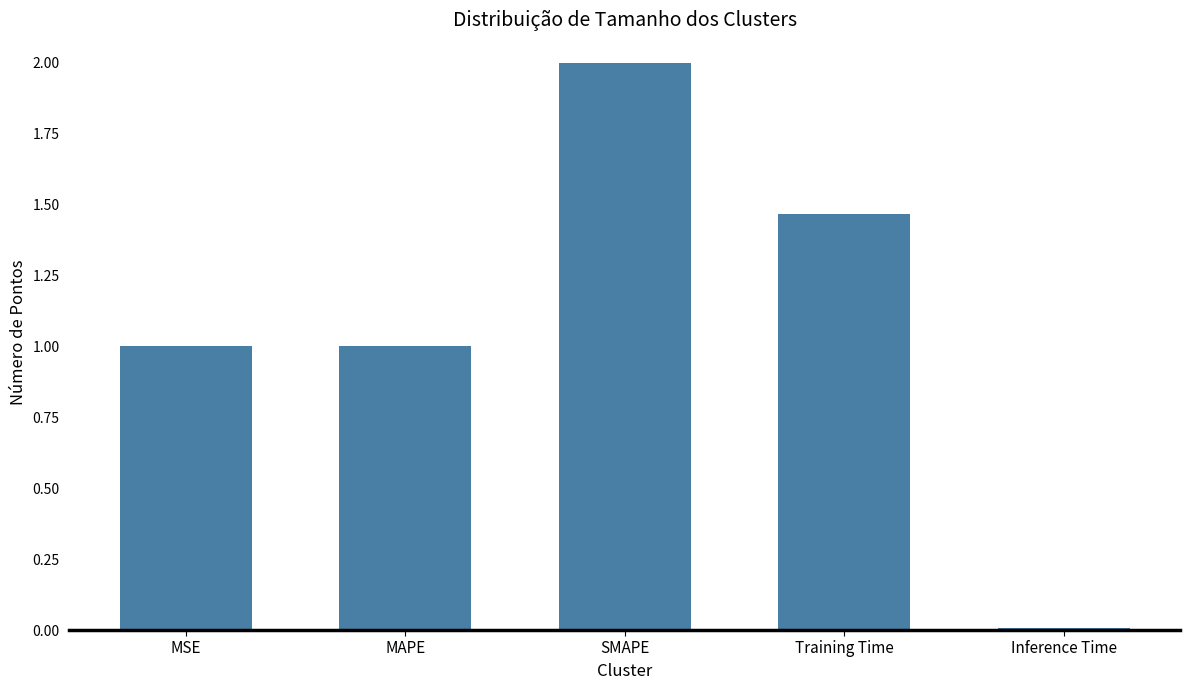

What is the sum of the values at MSE and SMAPE?

3.0